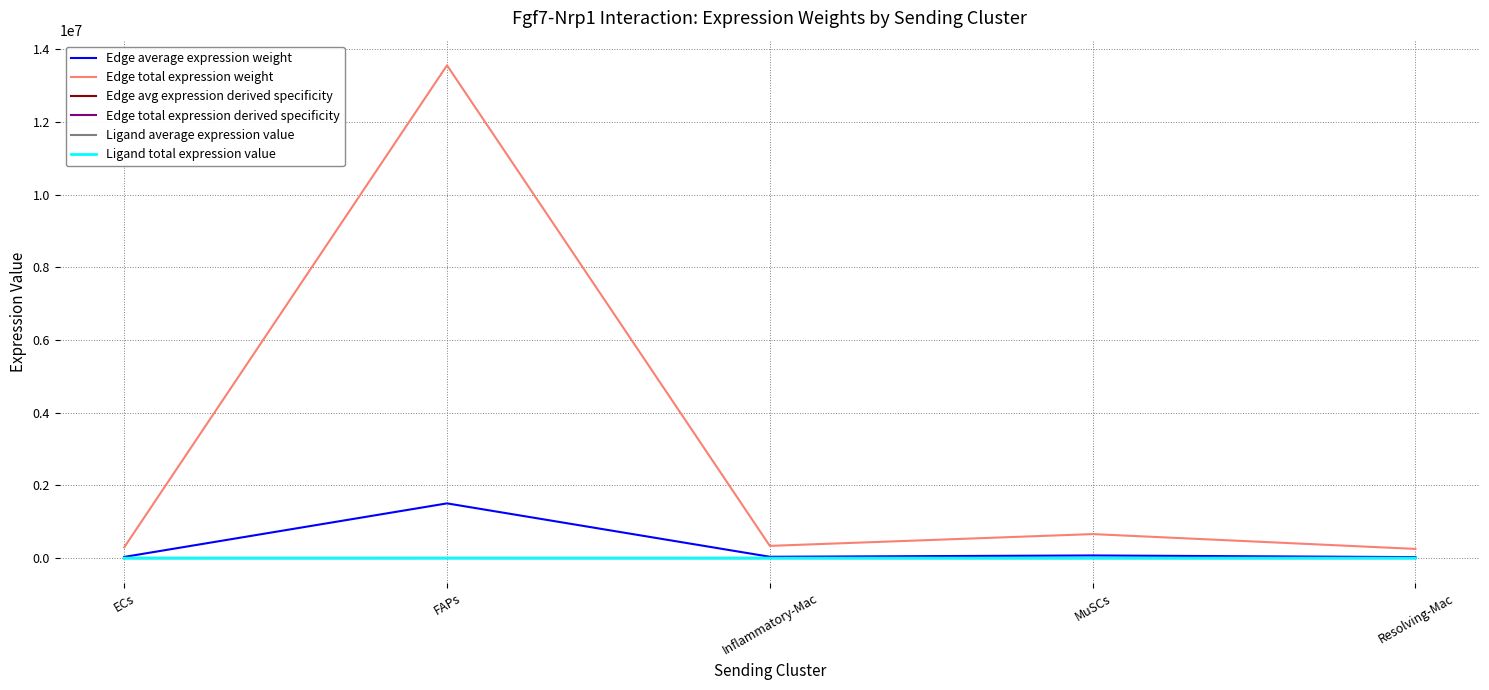

Does the chart display data point markers on the line(s)?

No